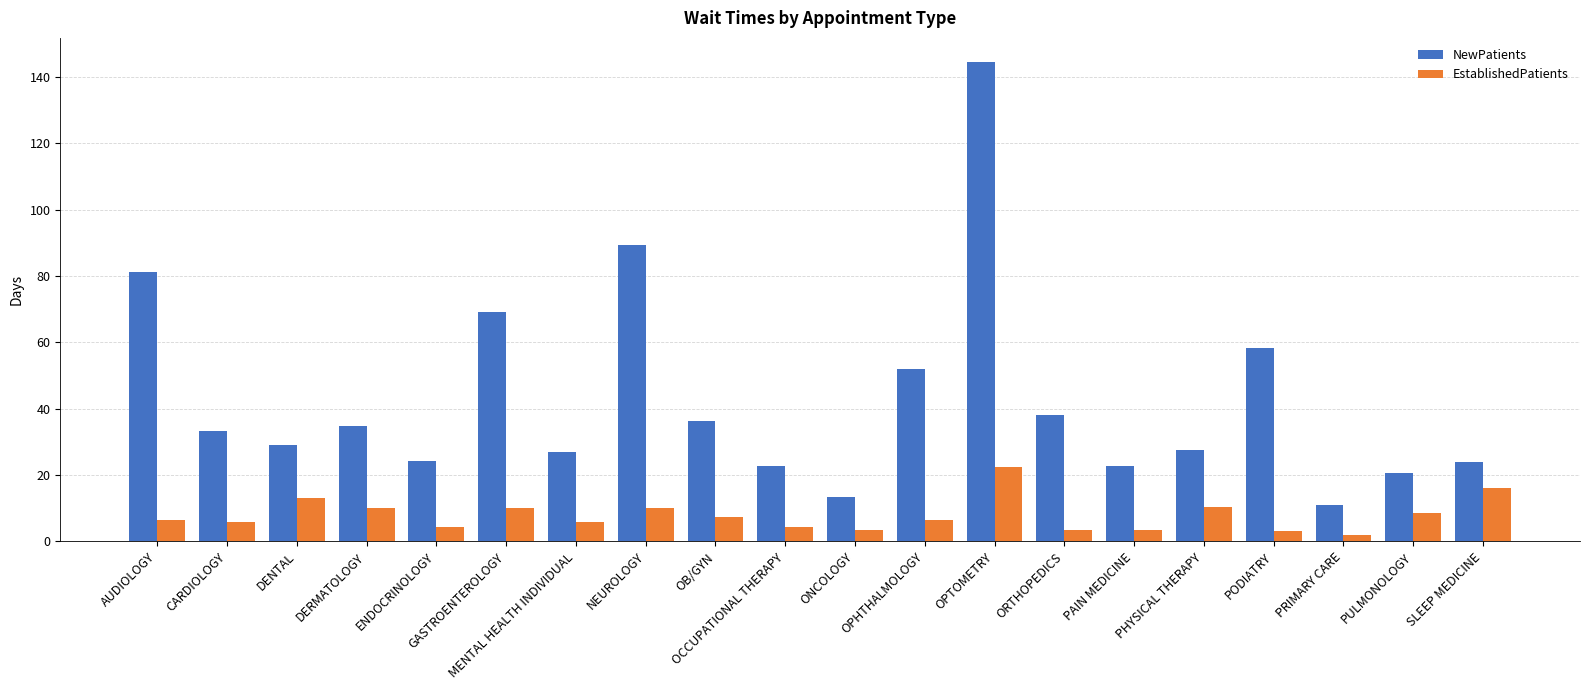

What is the sum of all EstablishedPatients values?

156.9